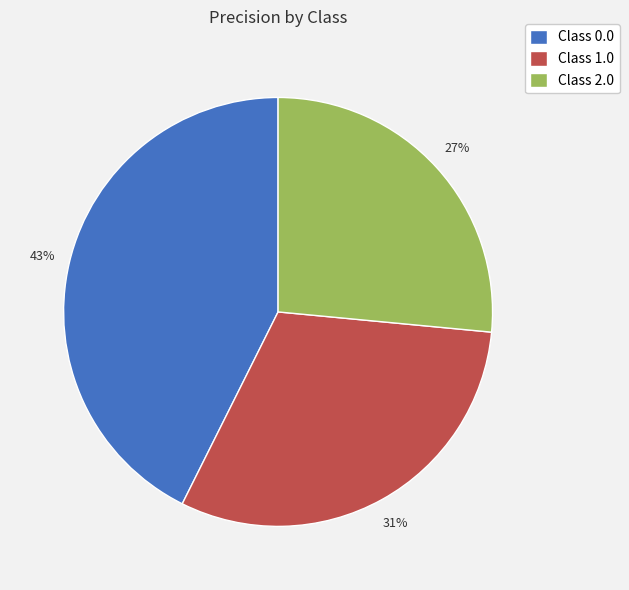

Count the number of slices in the pie.

3